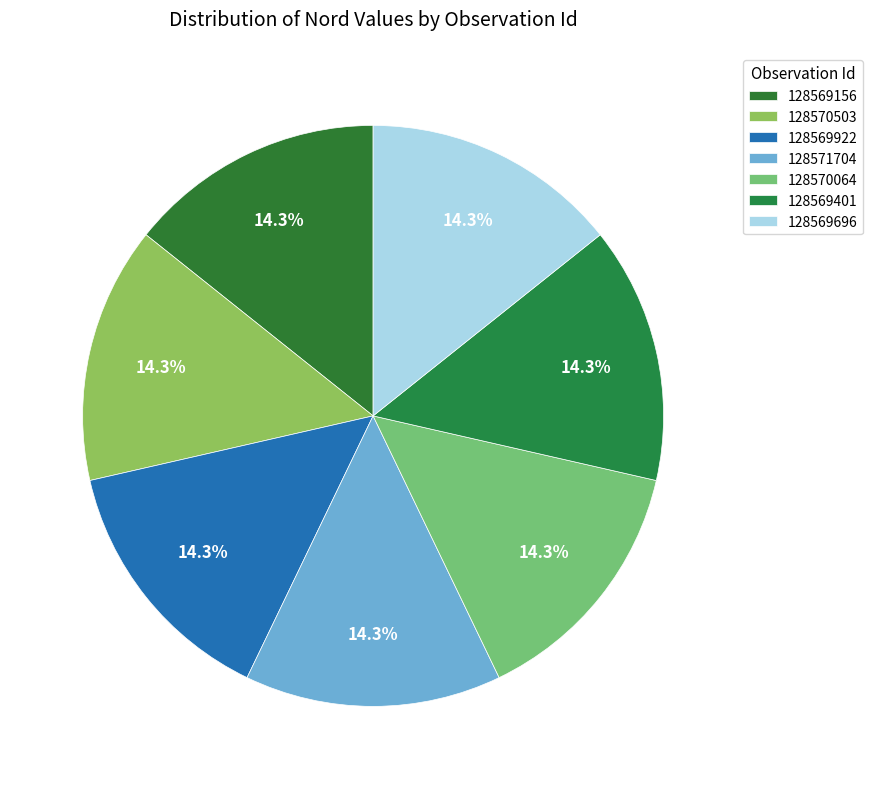

Count the number of slices in the pie.

7